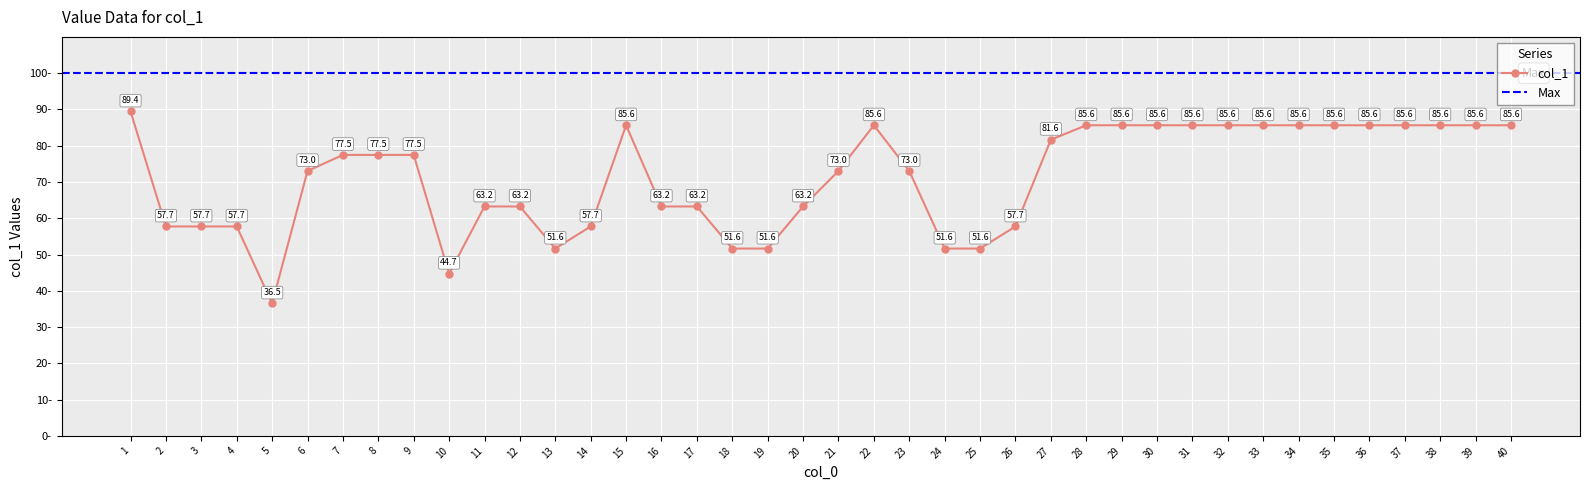

What is the ratio of the value at 1 to the value at 12?

1.4